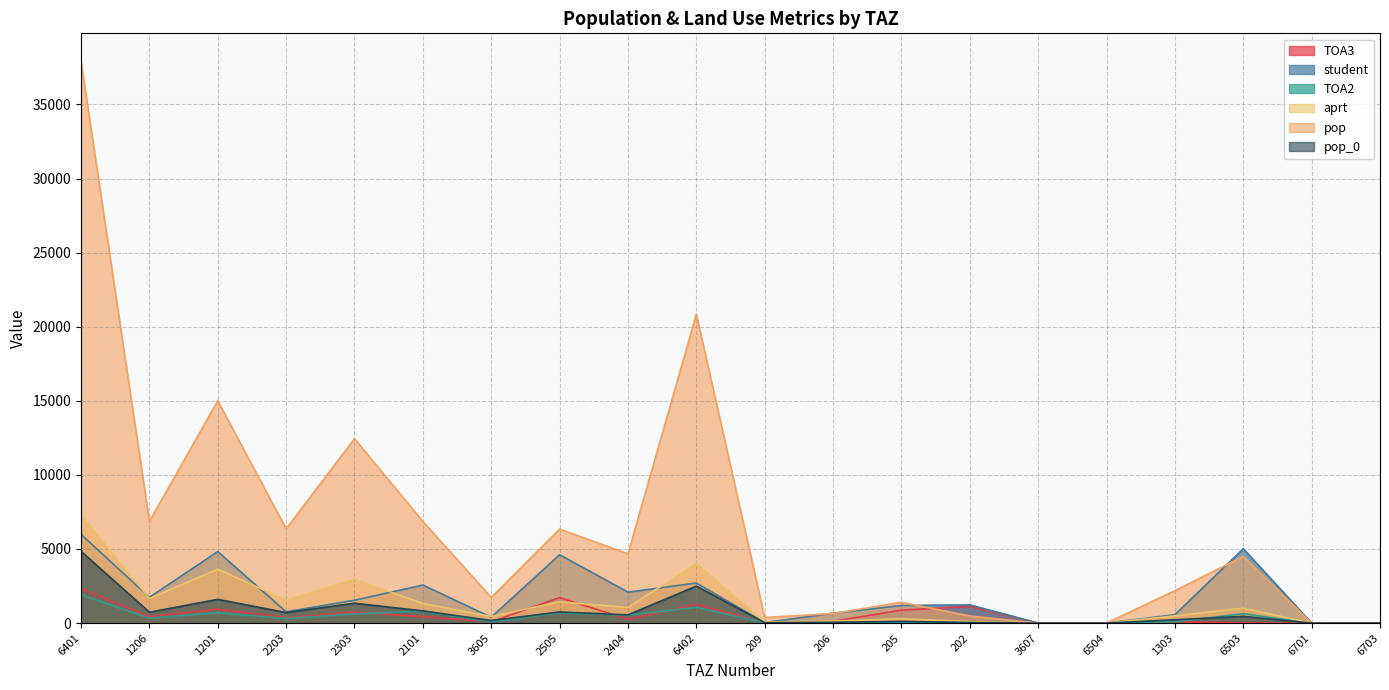

Reading left to right, list all the values displayed in this chart.

TOA3: 6401=2301.9	1206=425.9	1201=929.1	2203=355.0	2303=739.0	2101=431.8	3605=84.3	2505=1719.0	2404=249.6	6402=1257.7	209=15.1	206=119.0	205=871.0	202=1130.0	3607=0.0	6504=0.0	1303=108.5	6503=0.0	6701=0.0	6703=0.0
student: 6401=5984.7	1206=1738.4	1201=4826.2	2203=759.5	2303=1540.9	2101=2565.4	3605=393.6	2505=4611.7	2404=2086.6	6402=2699.6	209=33.0	206=662.6	205=1189.2	202=1227.7	3607=0.0	6504=0.0	1303=565.1	6503=5018.0	6701=0.0	6703=0.0
TOA2: 6401=1911.0	1206=322.9	1201=708.1	2203=300.2	2303=617.7	2101=801.0	3605=71.7	2505=691.0	2404=528.0	6402=1061.0	209=12.8	206=21.6	205=47.2	202=94.0	3607=0.0	6504=0.0	1303=92.0	6503=629.0	6701=0.0	6703=0.0
aprt: 6401=7285.4	1206=1662.3	1201=3635.8	2203=1552.3	2303=2972.3	2101=1316.9	3605=445.4	2505=1431.3	2404=1054.1	6402=4025.0	209=77.7	206=132.7	205=289.9	202=98.5	3607=0.0	6504=0.0	1303=486.1	6503=999.6	6701=0.0	6703=0.0
pop: 6401=37904.5	1206=6860.3	1201=15000.2	2203=6358.7	2303=12442.3	2101=6859.8	3605=1730.7	2505=6340.7	2404=4674.6	6402=20841.1	209=375.2	206=642.2	205=1403.0	202=476.0	3607=0.0	6504=0.0	1303=2187.3	6503=4498.1	6701=0.0	6703=0.0
pop_0: 6401=4842.0	1206=731.4	1201=1599.2	2203=706.6	2303=1340.1	2101=820.1	3605=170.1	2505=750.2	2404=553.1	6402=2494.5	209=30.0	206=51.4	205=112.3	202=38.1	3607=0.0	6504=0.0	1303=221.9	6503=452.7	6701=0.0	6703=0.0